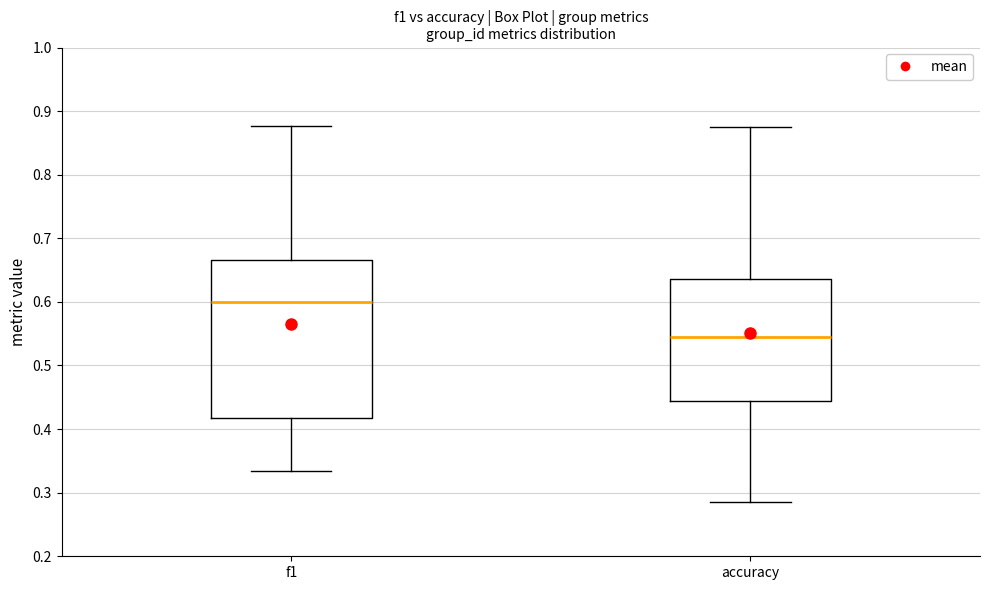

Comparing the boxes themselves (not the whiskers), which one is the tallest?

f1